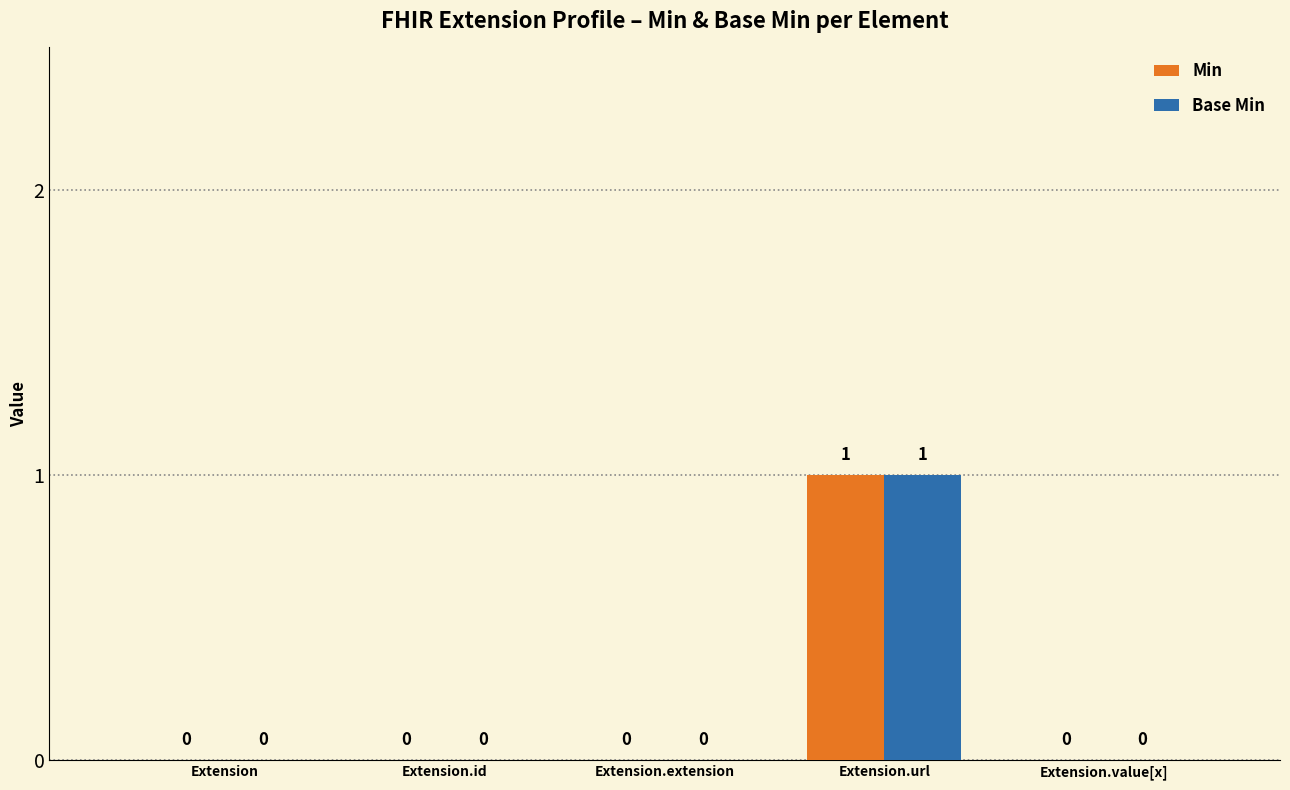

Reading left to right, what are all the values shown in this chart?

Min: Extension=0	Extension.id=0	Extension.extension=0	Extension.url=1	Extension.value[x]=0
Base Min: Extension=0	Extension.id=0	Extension.extension=0	Extension.url=1	Extension.value[x]=0